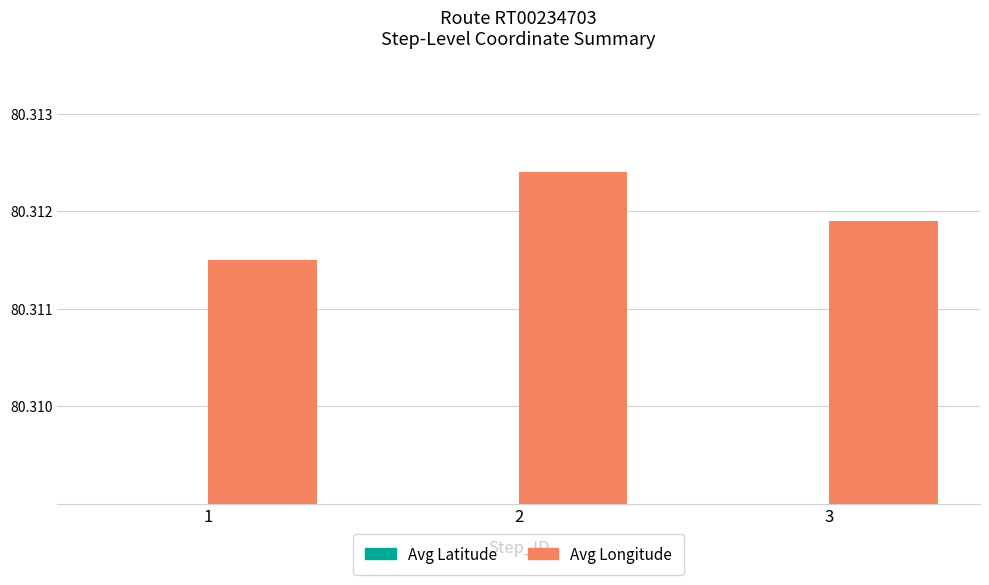

The value of Avg Longitude at 3 is 80.3. True or false?

True